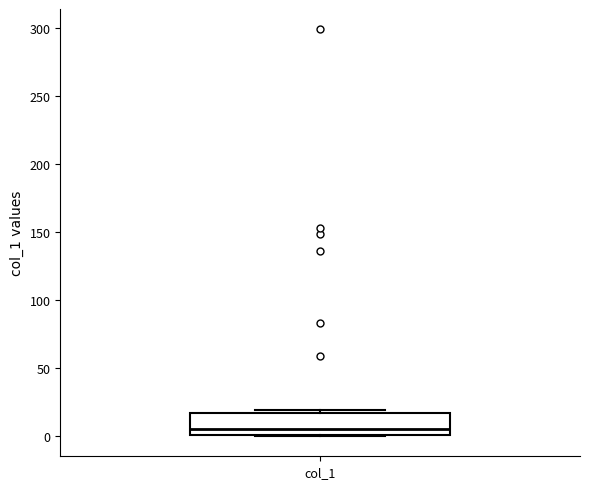

Transcribe this box plot: give where the median line is, the range the box spans, and where the two whiskers end, as read against the y-axis. The values are not printed on the chart, so give them approximately, as read against the axis.

median 5, box 0 to 15, whiskers 0 to 20